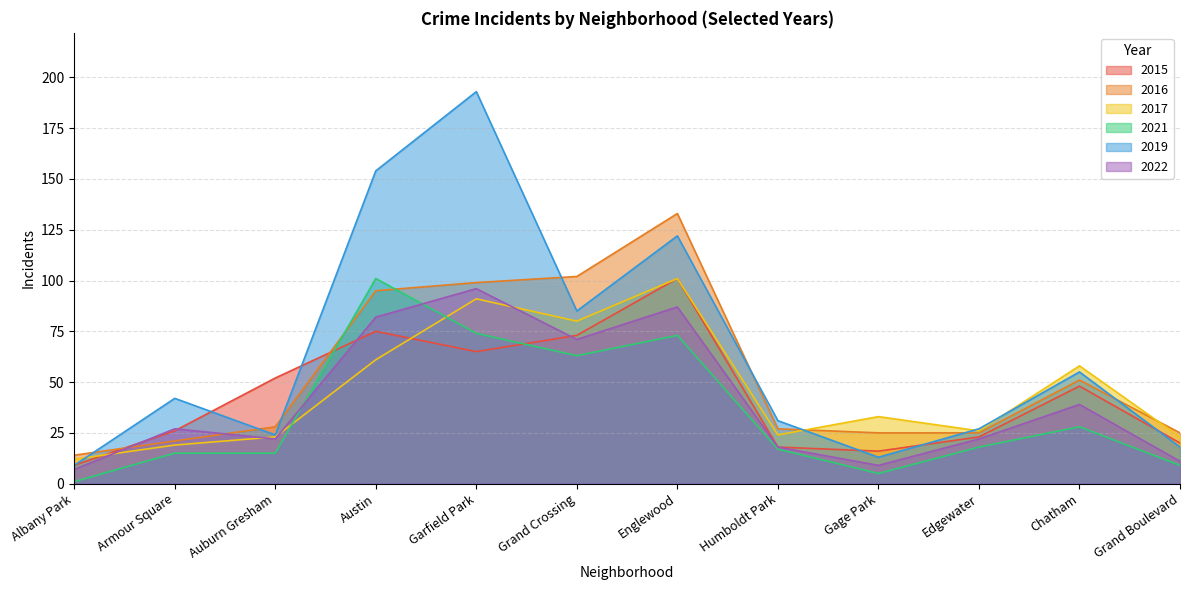

Reading left to right, list all the values displayed in this chart.

2015: 9	26	52	75	65	73	101	18	16	23	48	20
2016: 14	21	28	95	99	102	133	27	25	25	51	25
2017: 12	19	23	61	91	80	101	24	33	26	58	23
2021: 1	15	15	101	74	63	73	17	5	18	28	9
2019: 9	42	24	154	193	85	122	31	13	27	55	18
2022: 7	27	22	82	96	71	87	18	9	22	39	11